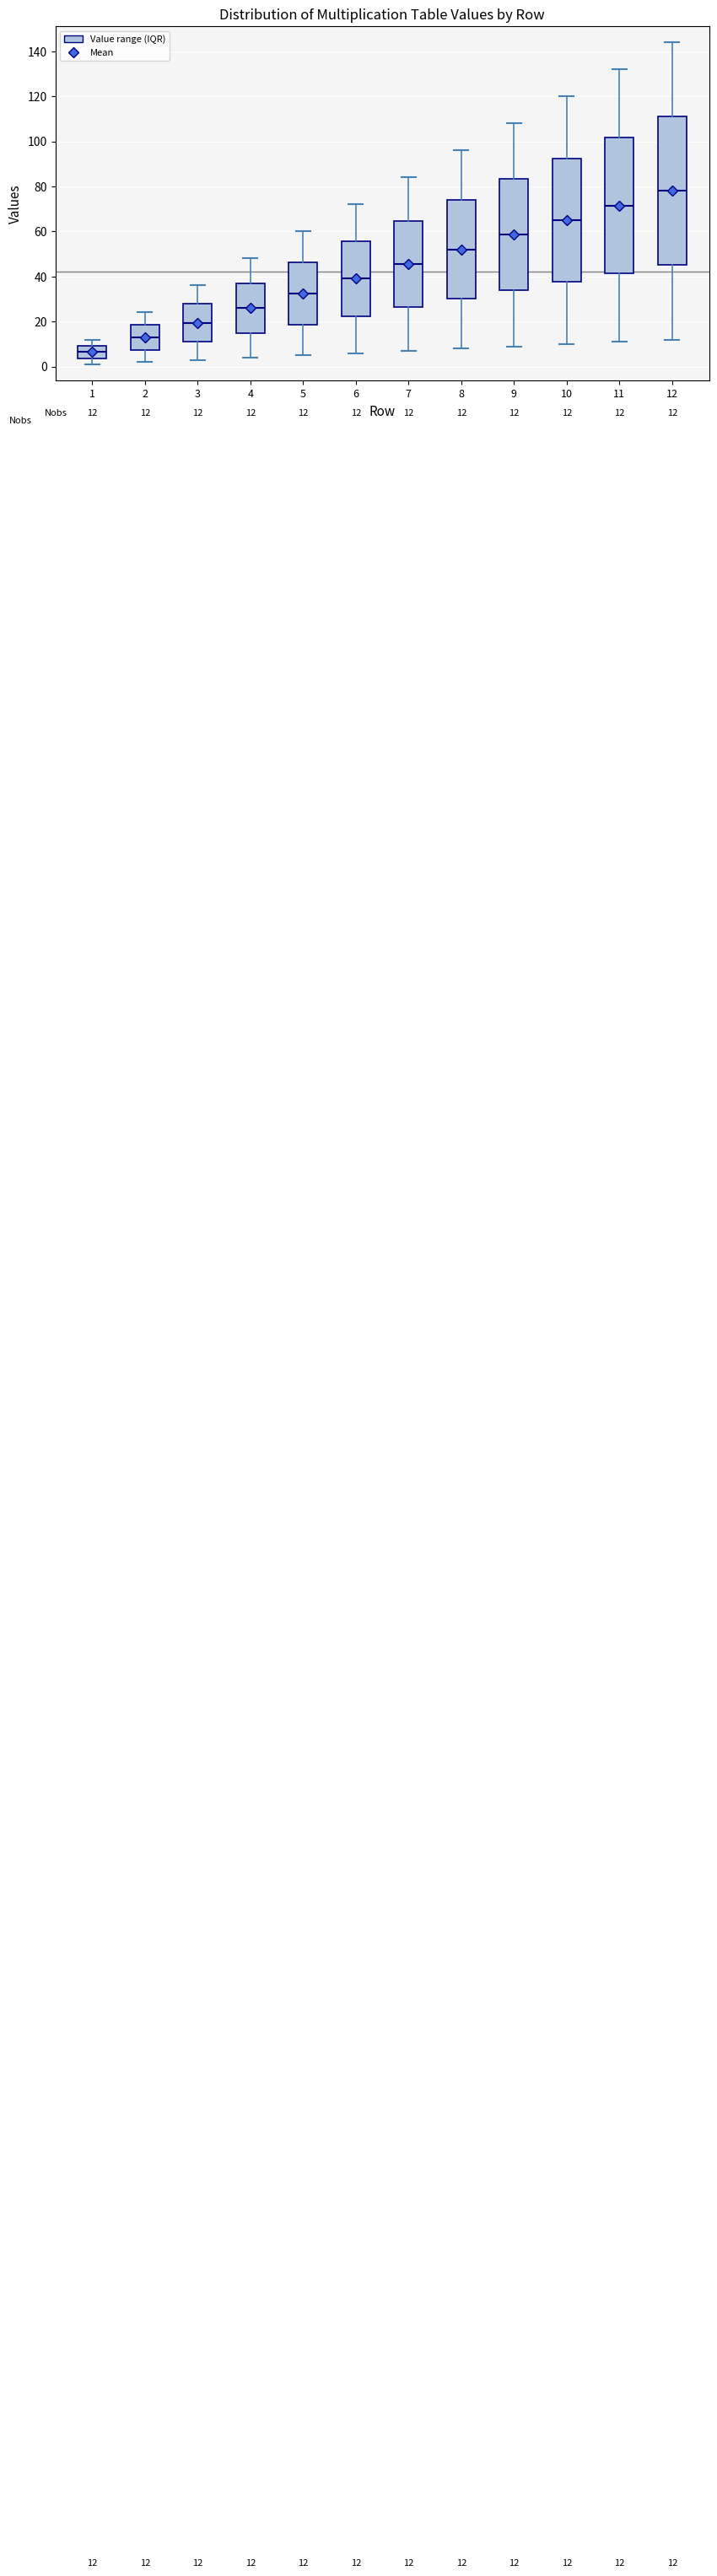

Which box has the highest median line?

12